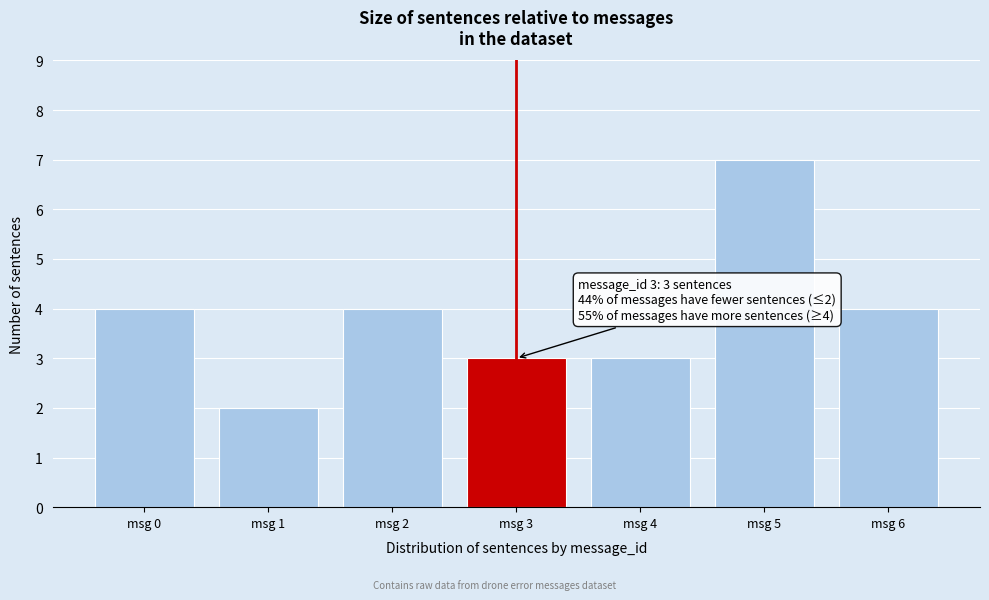

Reading right to left, what are all the values shown in this chart?

4	7	3	3	4	2	4